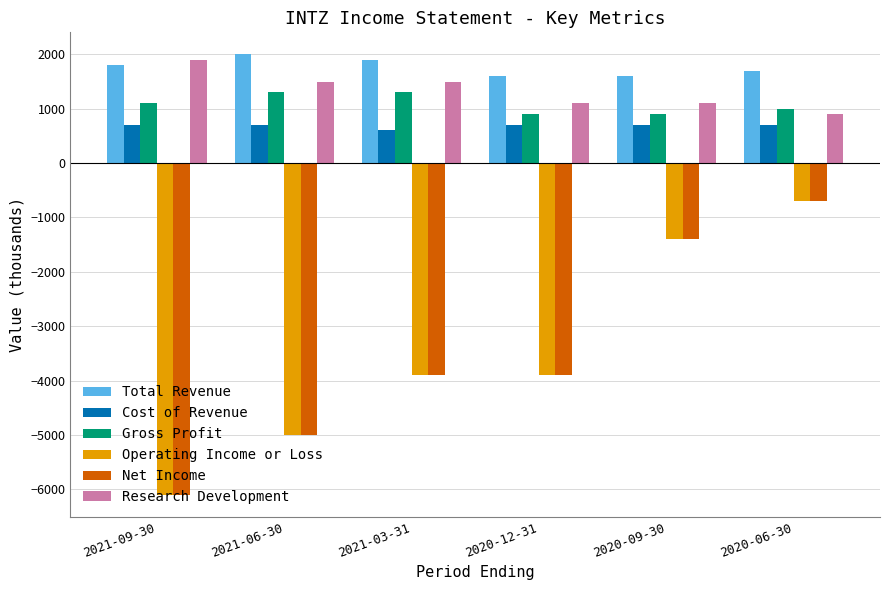

What are all the series names shown in the legend?

Total Revenue, Cost of Revenue, Gross Profit, Operating Income or Loss, Net Income, Research Development